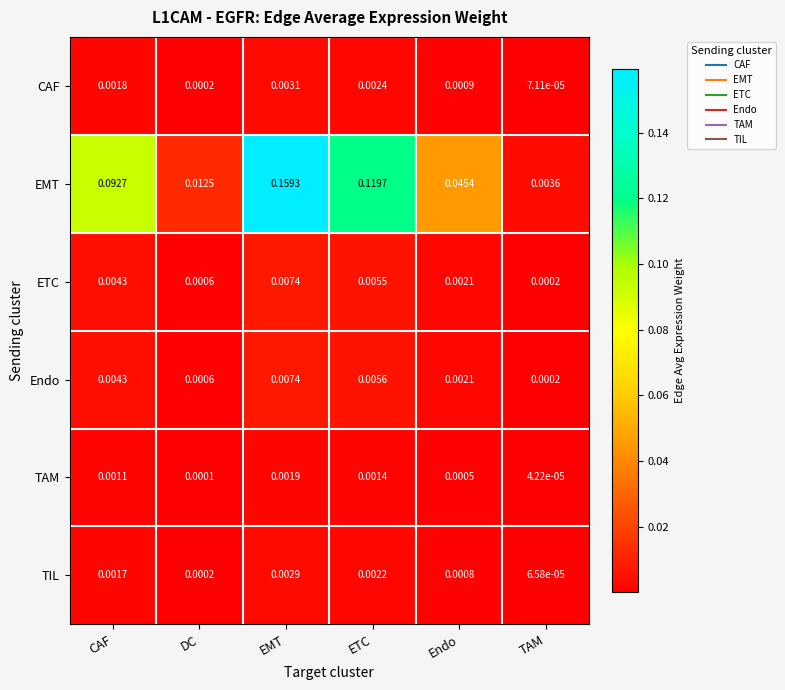

At which category is the sum across all series the highest?

EMT